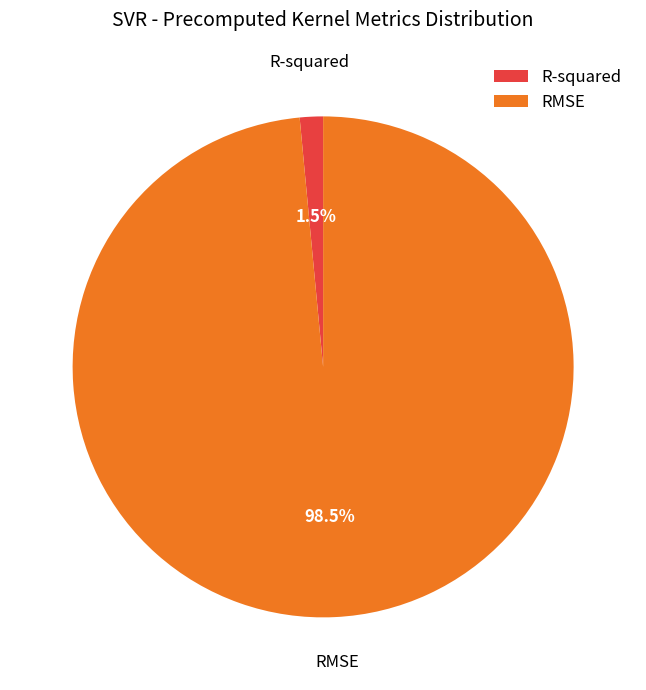

Rank the categories by value from lowest to highest.

R-squared, RMSE